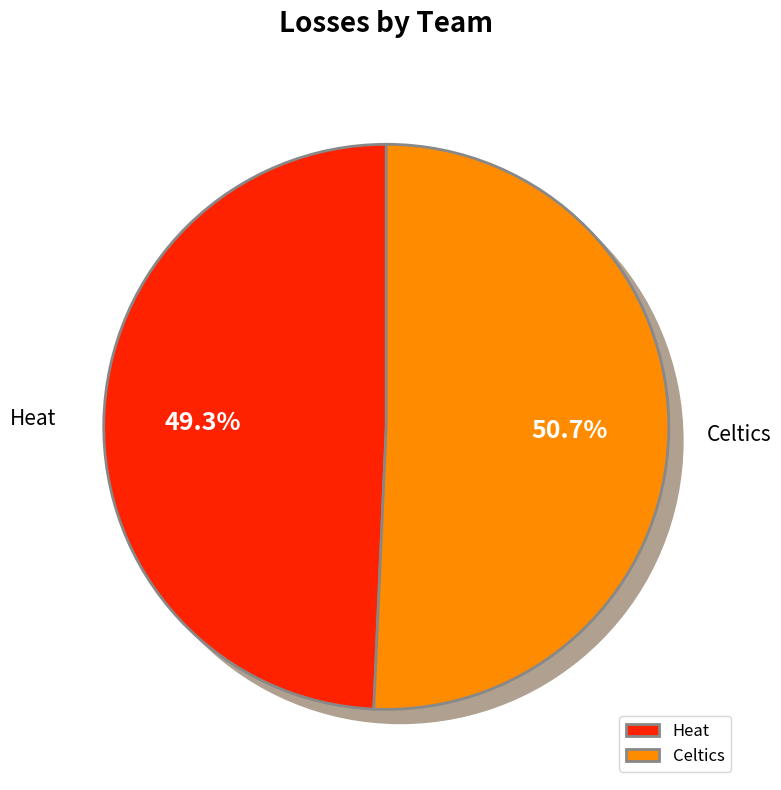

How many segments does this pie chart have?

2